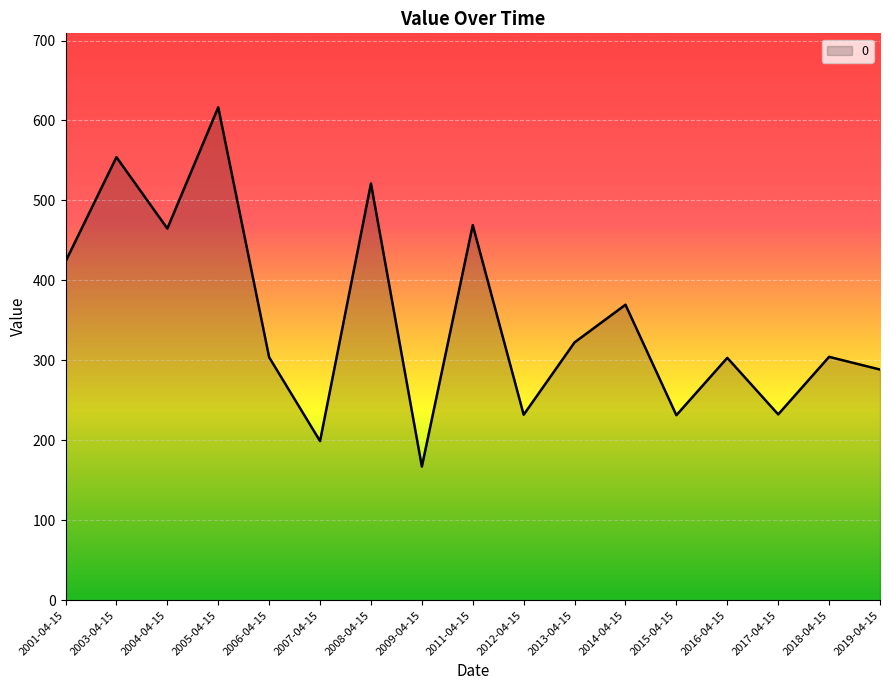

What is the smallest value displayed?

167.2